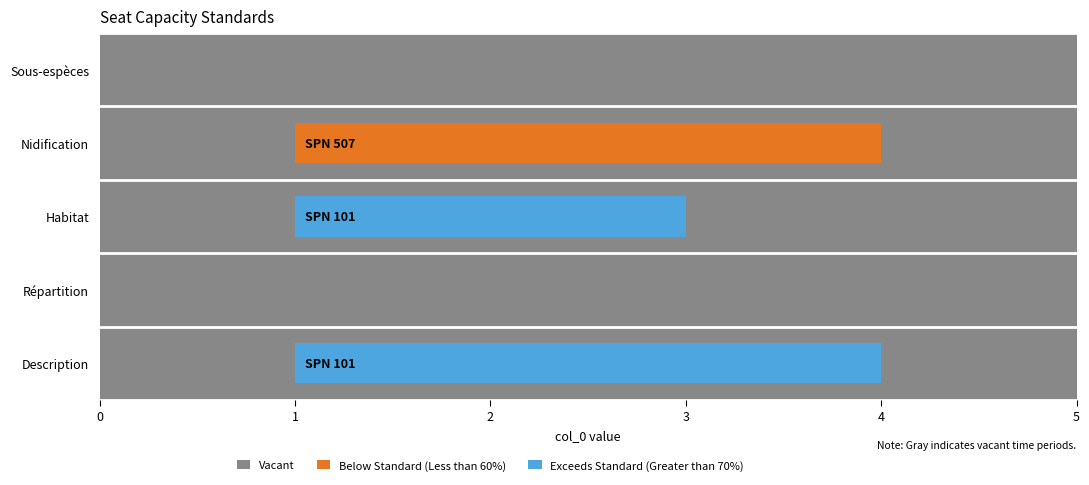

Between Description and Habitat, which is larger?

Description